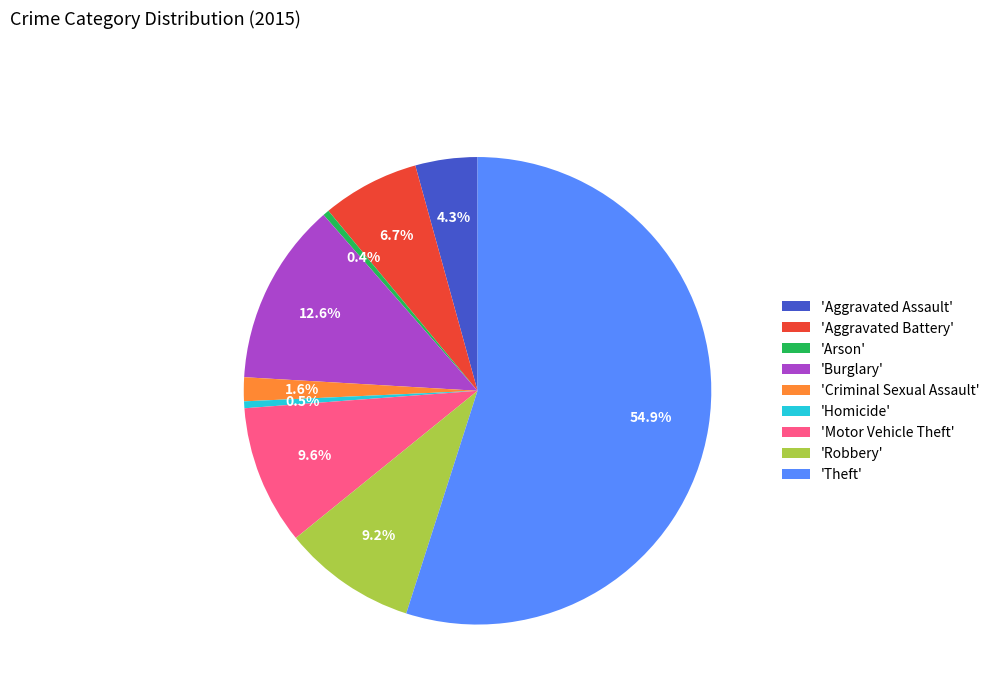

What is the largest slice in the pie chart?

'Theft'